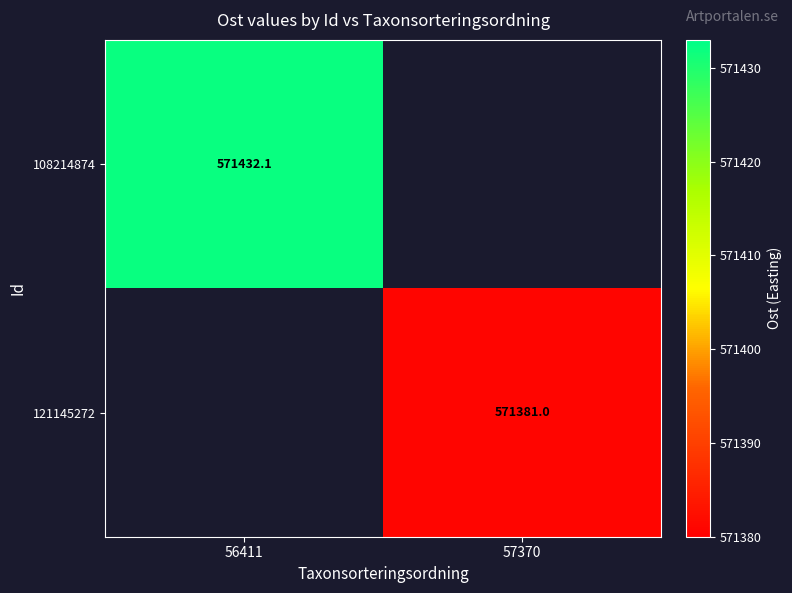

Is the value of 108214874 at 57370 greater than the value of 121145272 at 56411?

No